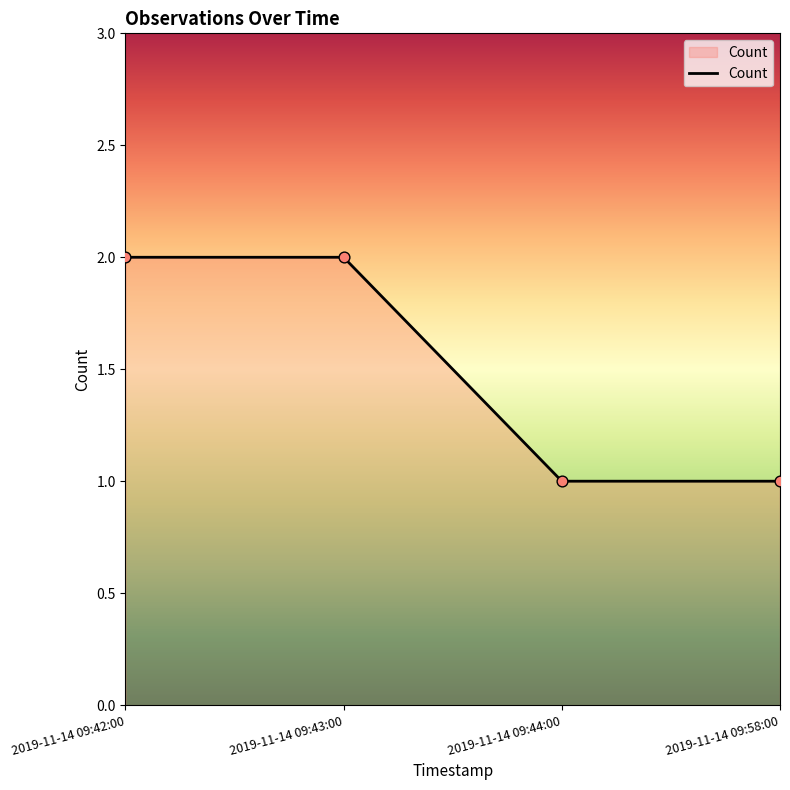

Which has a higher value, 2019-11-14 09:44:00 or 2019-11-14 09:43:00?

2019-11-14 09:43:00